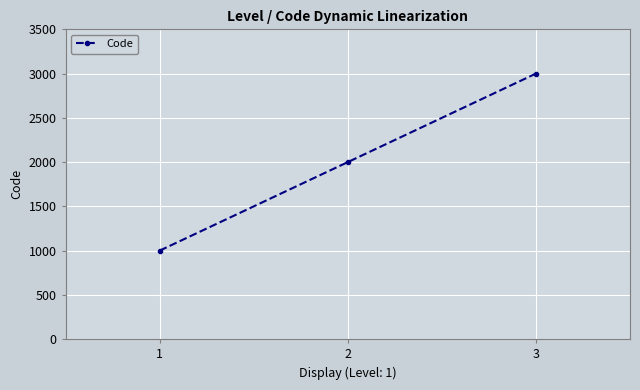

Reading left to right, list all the values displayed in this chart.

1000	2000	3000